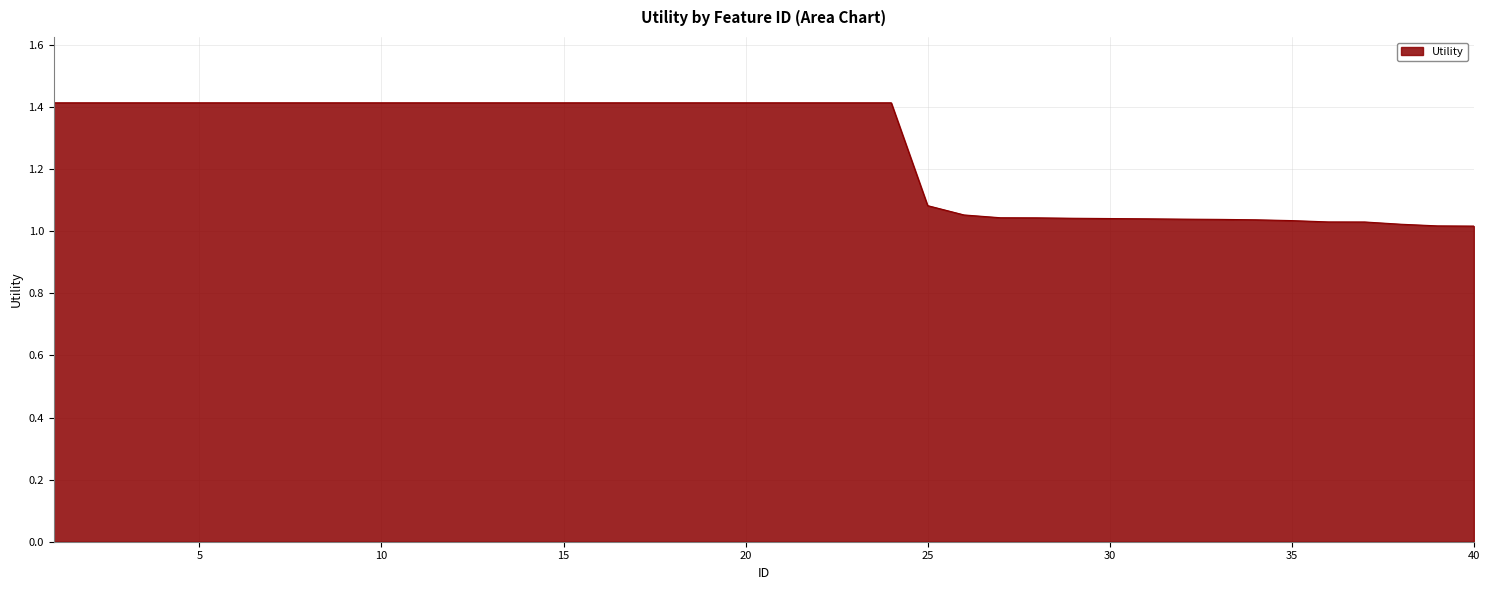

What is the maximum value shown in the chart?

1.4